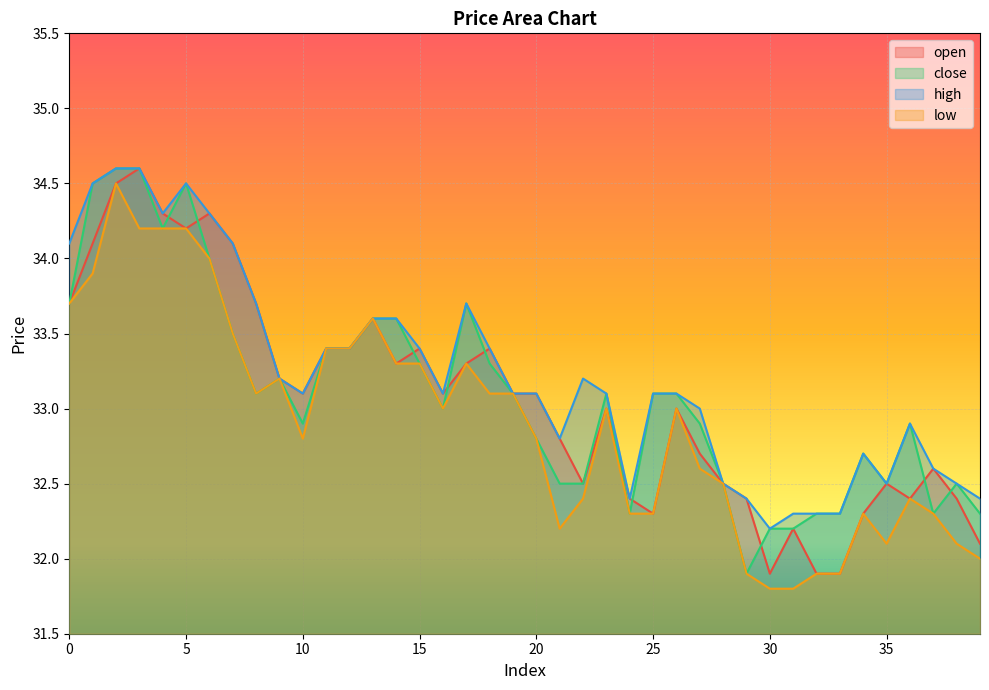

Is it true that high equals 32.6 at 37?

True